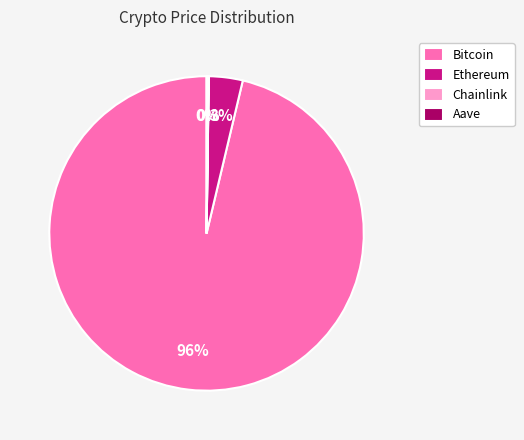

Is there a majority slice in this chart?

Yes